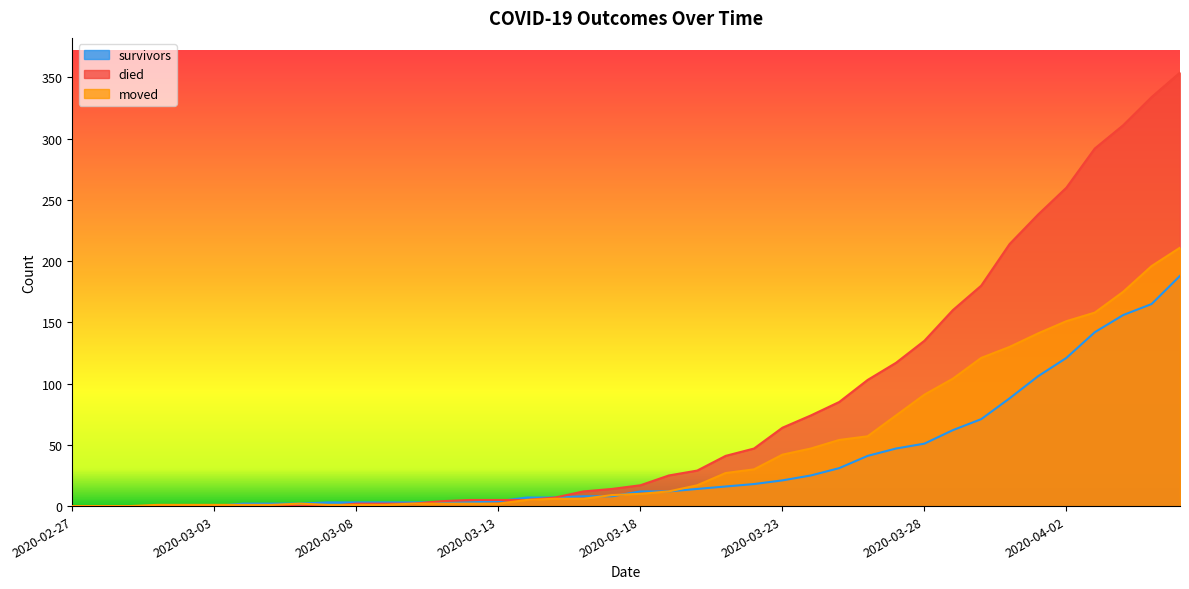

What is the difference between the maximum and minimum values in the died series?

354